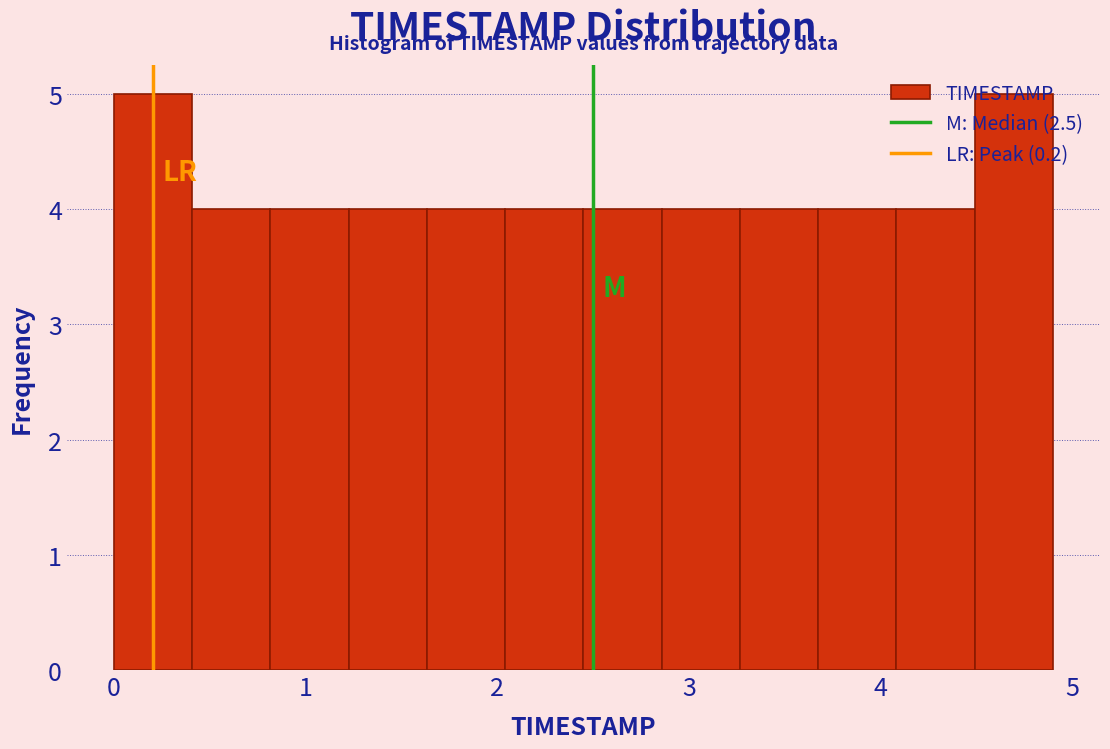

Reading left to right, transcribe this chart: for each bar, give the range it covers on the x-axis and its height. Neither the bar edges nor the heights are printed on the chart, so give them approximately, as read against the axes.

0.0 to 0.4: 5
0.4 to 0.8: 4
0.8 to 1.2: 4
1.2 to 1.6: 4
1.6 to 2.0: 4
2.0 to 2.5: 4
2.5 to 2.9: 4
2.9 to 3.3: 4
3.3 to 3.7: 4
3.7 to 4.1: 4
4.1 to 4.5: 4
4.5 to 4.9: 5